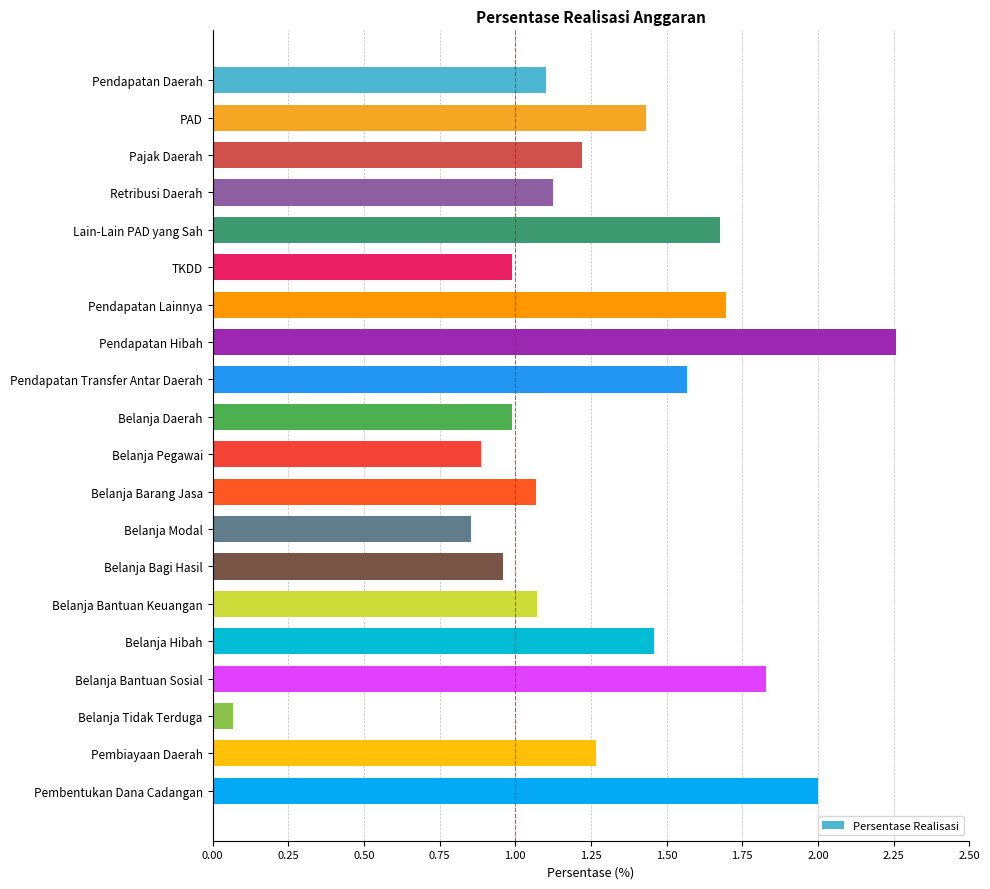

Between Belanja Bantuan Keuangan and Pembentukan Dana Cadangan, which is larger?

Pembentukan Dana Cadangan